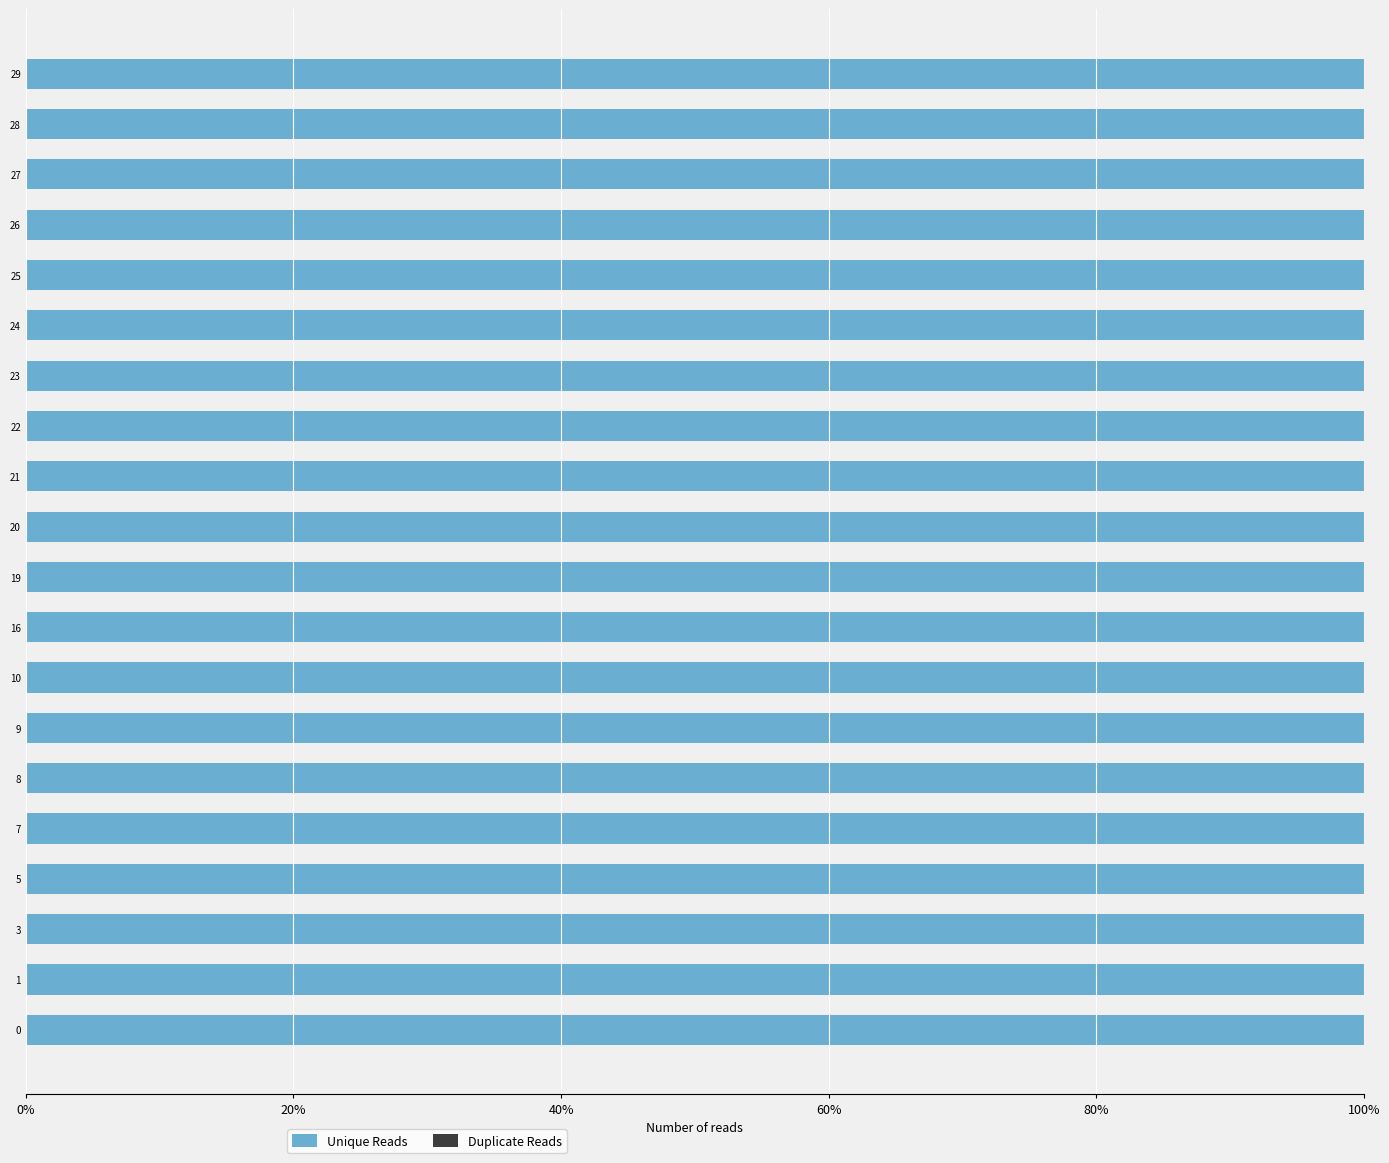

Is it true that Duplicate Reads equals 0 at 10?

True